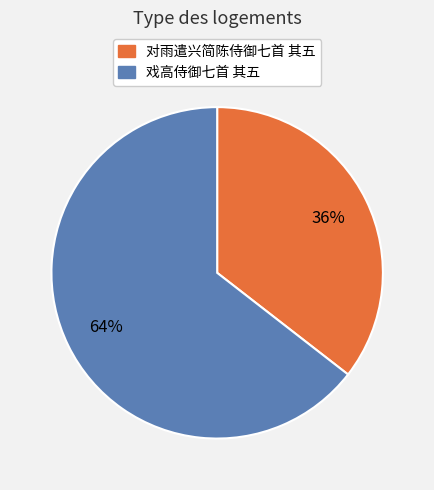

Do 对雨遣兴简陈侍御七首 其五 and 戏高侍御七首 其五 together represent more than half of the pie?

Yes